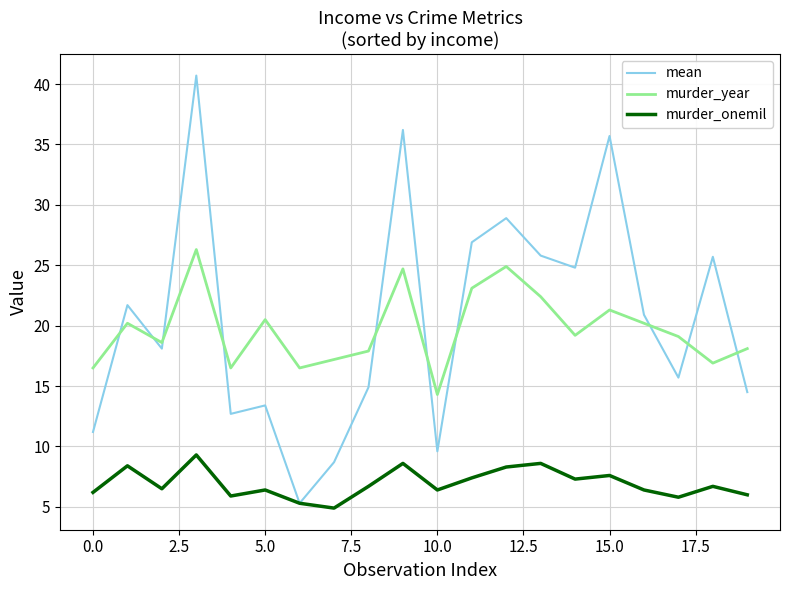

List the series in order of their peak value, lowest first.

murder_onemil, murder_year, mean